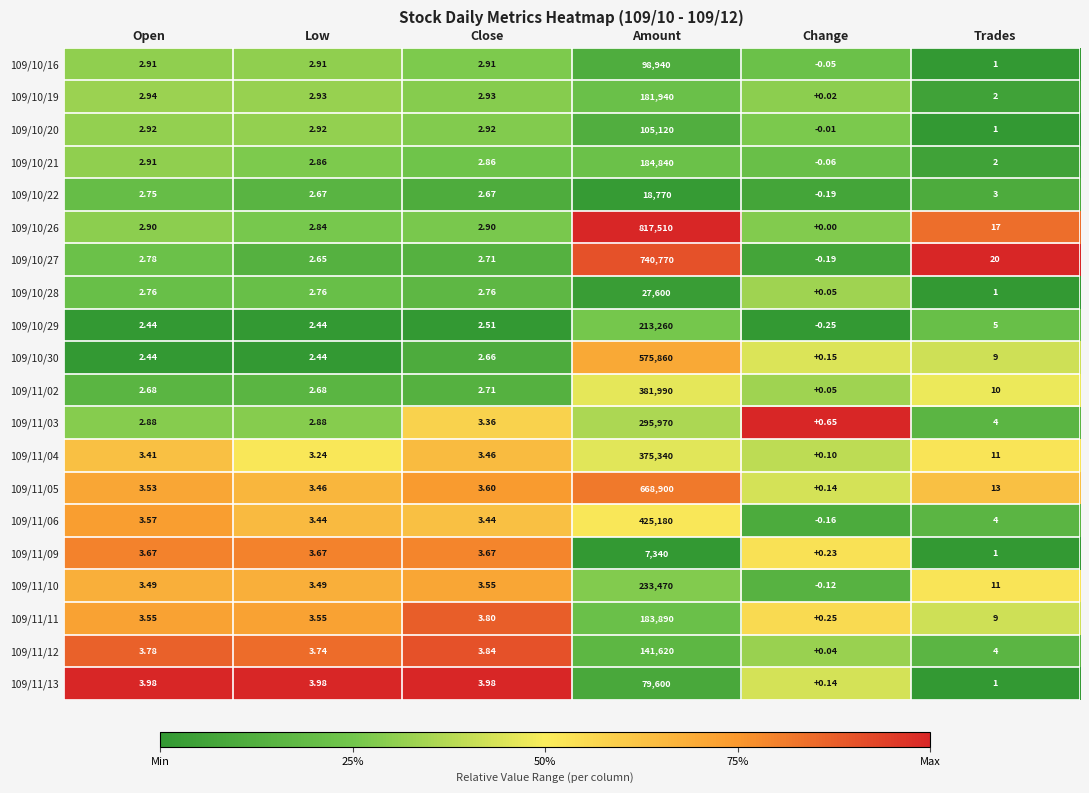

At which category does the chart reach its peak across all series?

Amount